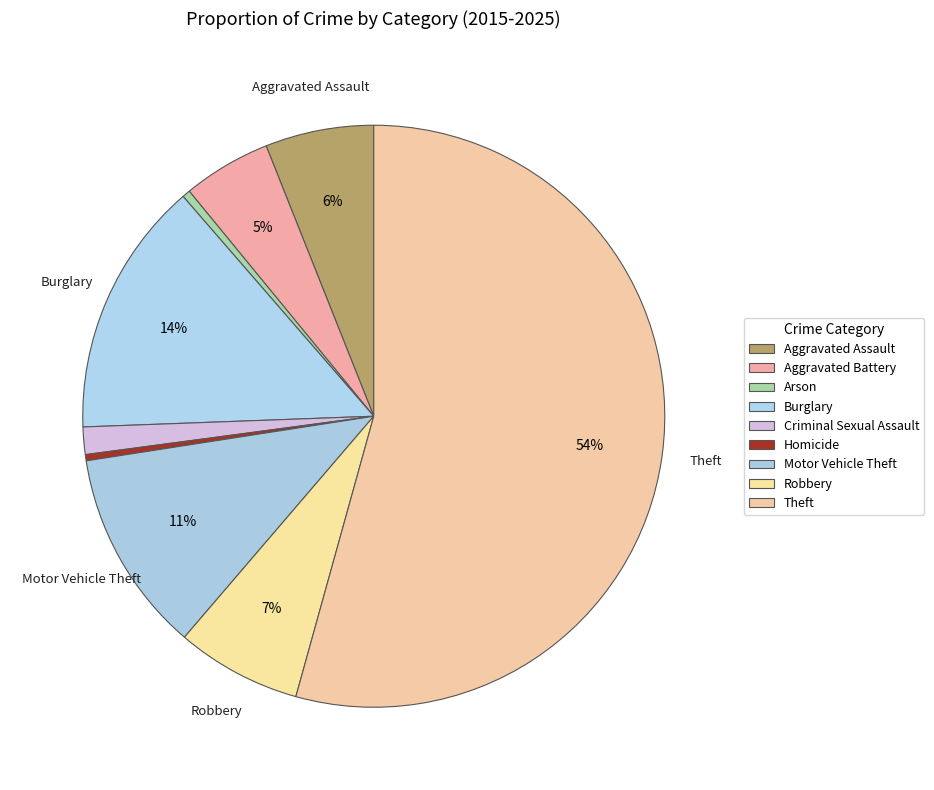

Does Theft account for over 50% of the chart?

Yes